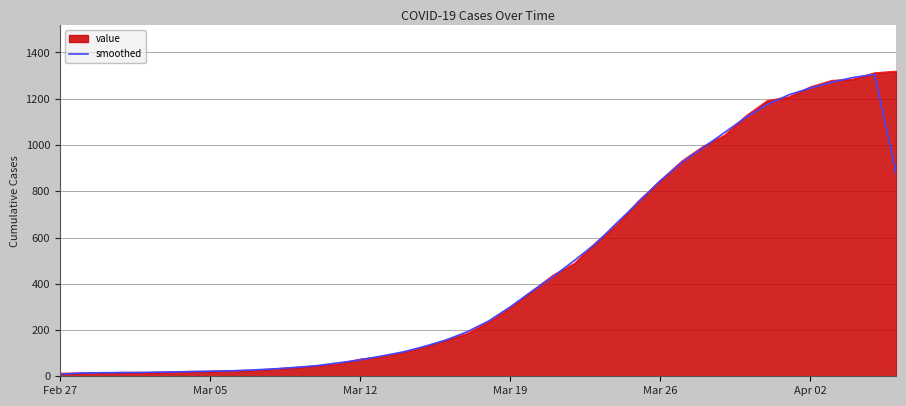

What is the label of the 10th point from the left?

9